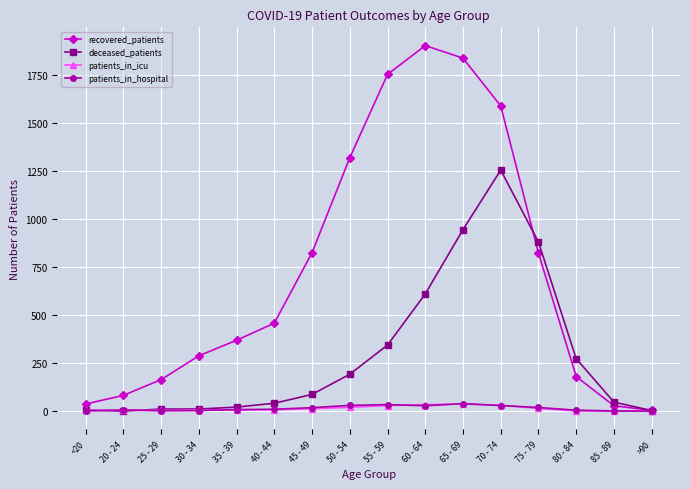

Which series has the largest total across all categories?

recovered_patients